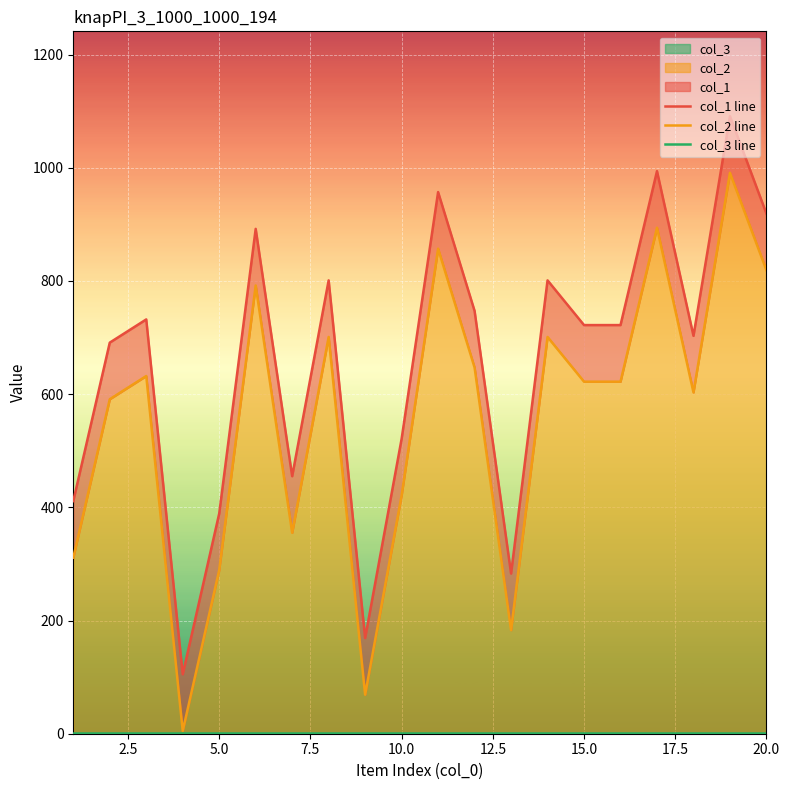

Rank the series by their maximum value, from lowest to highest.

col_3 line, col_2 line, col_1 line